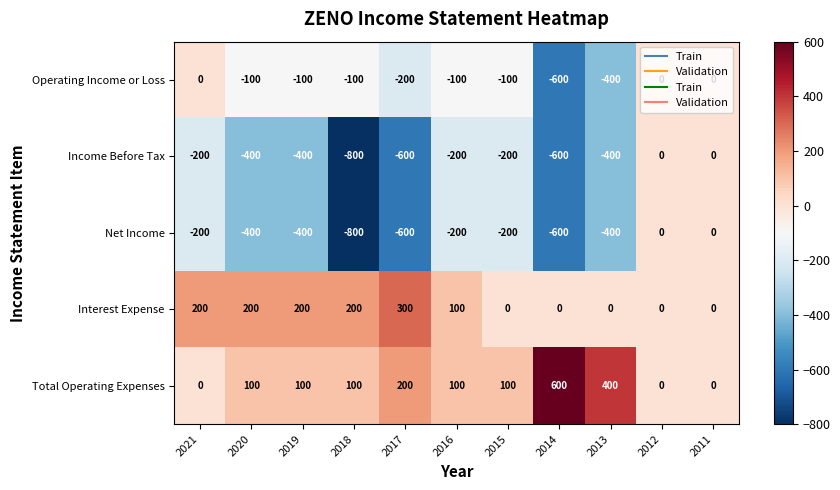

Is the value of Interest Expense at 2015 greater than the value of Operating Income or Loss at 2015?

Yes